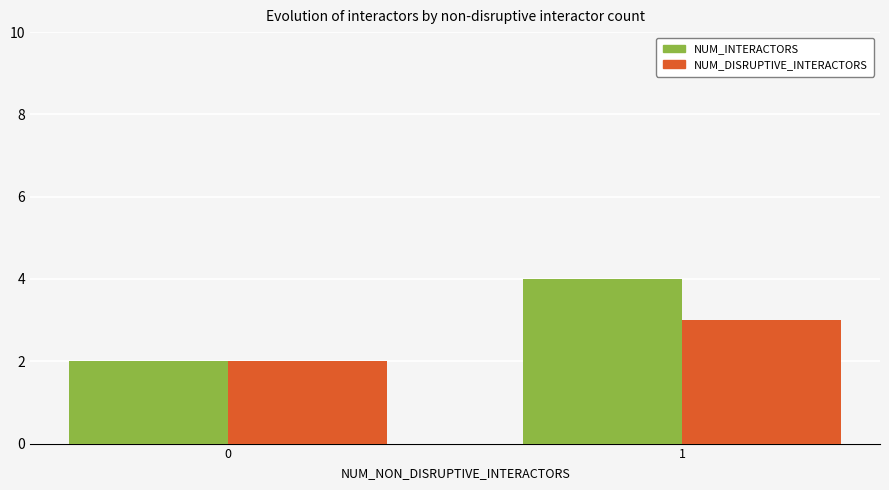

What is the difference between the maximum and minimum values in the NUM_DISRUPTIVE_INTERACTORS series?

1